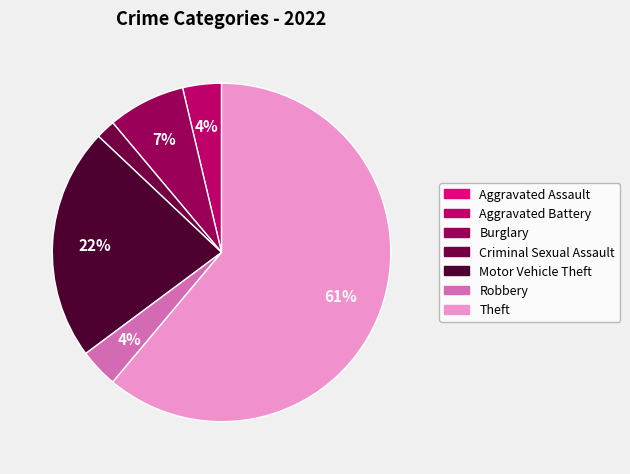

What percentage is the Theft slice, to the nearest percent?

61%